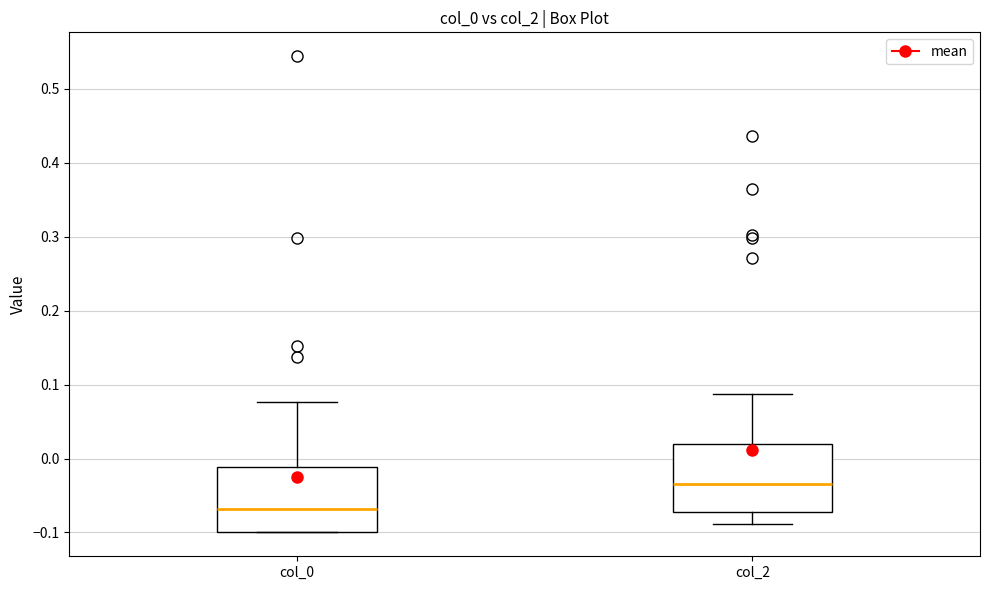

Which box has the highest median line?

col_2